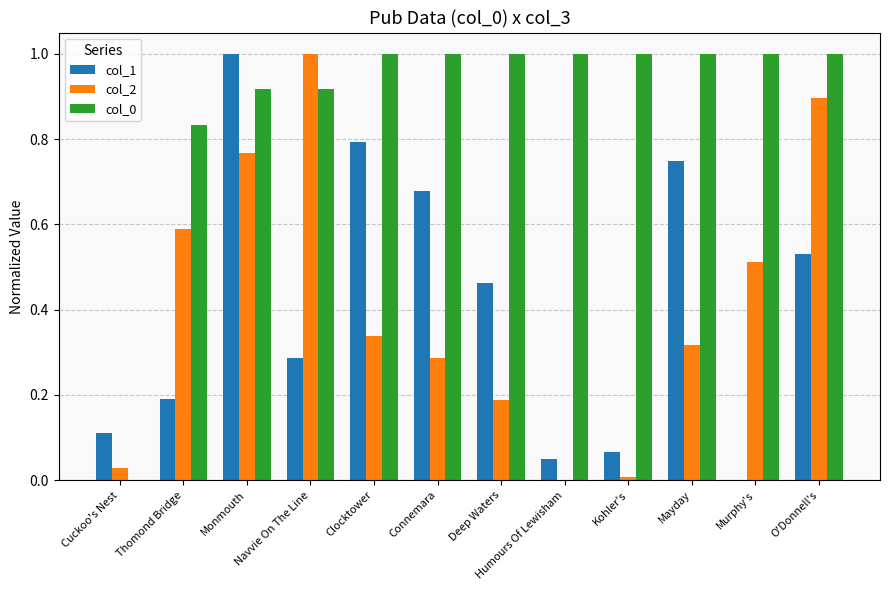

What is the sum of all col_2 values?

4.9